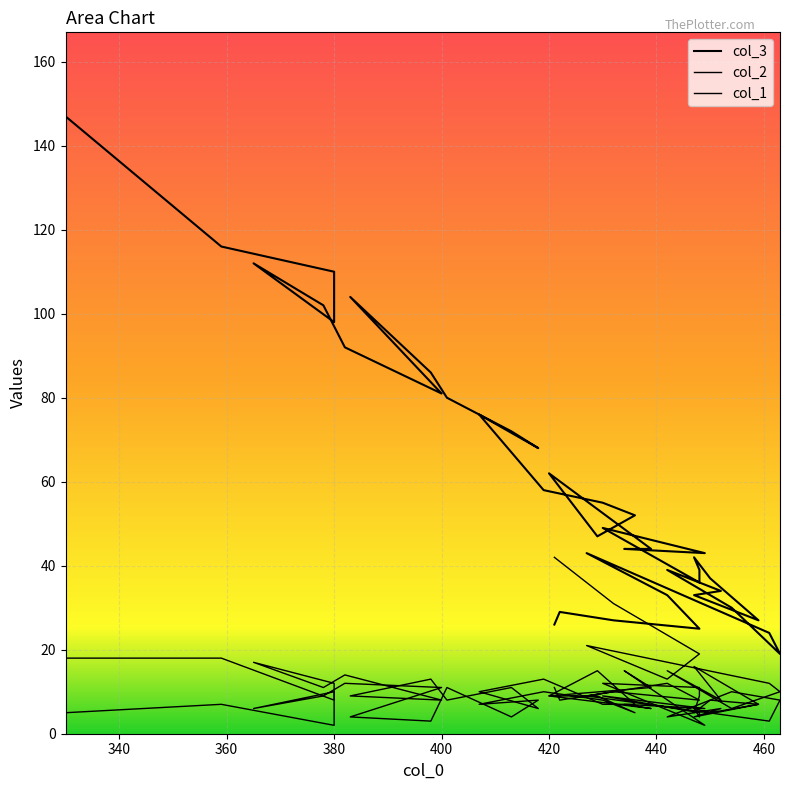

What is the smallest value displayed?

2